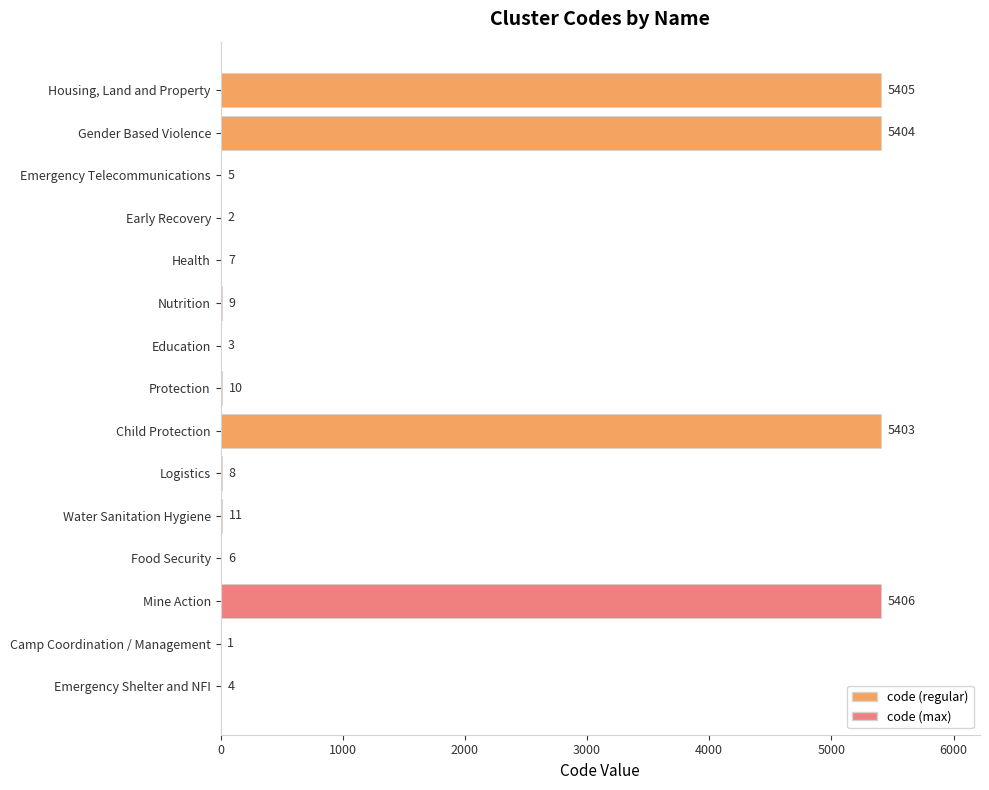

At which label is the value closest to 2703?

Water Sanitation Hygiene